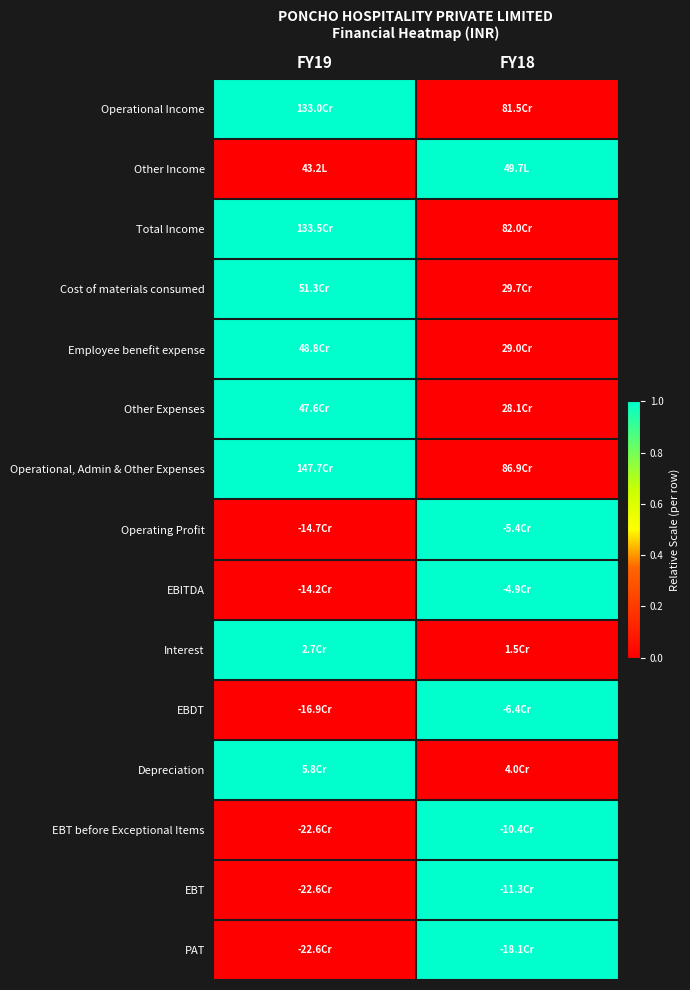

Reading right to left, what are all the values shown in this chart?

Operational Income: FY18=0	FY19=1
Other Income: FY18=1	FY19=0
Total Income: FY18=0	FY19=1
Cost of materials consumed: FY18=0	FY19=1
Employee benefit expense: FY18=0	FY19=1
Other Expenses: FY18=0	FY19=1
Operational, Admin & Other Expenses: FY18=0	FY19=1
Operating Profit: FY18=1	FY19=0
EBITDA: FY18=1	FY19=0
Interest: FY18=0	FY19=1
EBDT: FY18=1	FY19=0
Depreciation: FY18=0	FY19=1
EBT before Exceptional Items: FY18=1	FY19=0
EBT: FY18=1	FY19=0
PAT: FY18=1	FY19=0